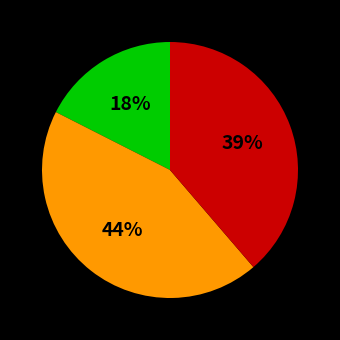

To the nearest percent, what is the average slice percentage?

33%